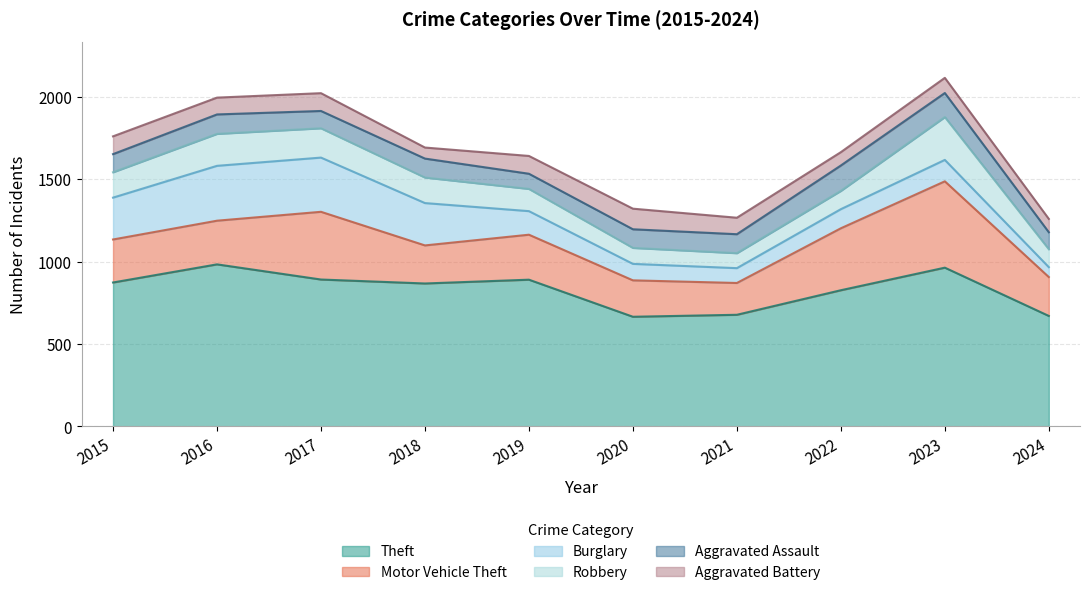

What is the lowest value of the Robbery series?

91